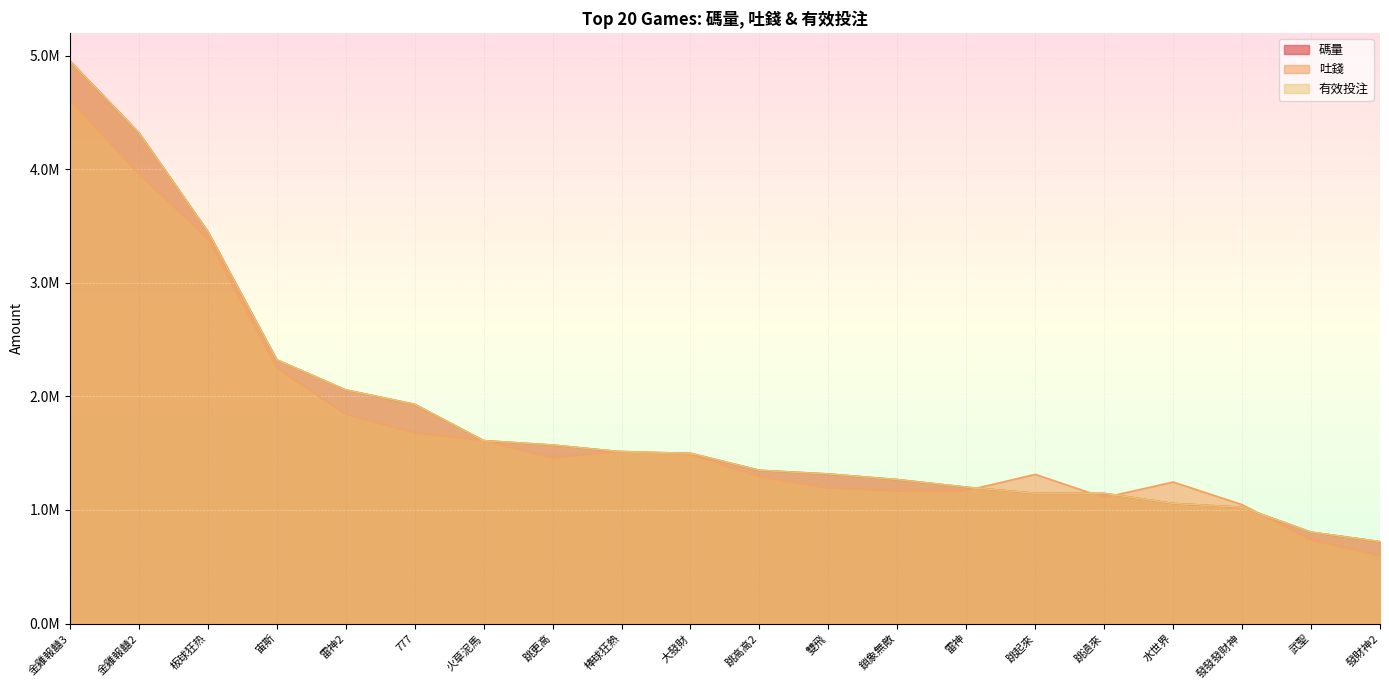

Reading left to right, transcribe all the data shown in this chart.

碼量: 金雞報囍3=4955253.5	金雞報囍2=4323402.0	板球狂热=3452904.8	宙斯=2322769.3	雷神2=2057898.6	777=1931113.9	火草泥馬=1611163.3	跳更高=1572242.8	棒球狂熱=1512421.8	大發財=1499729.2	跳高高2=1349644.5	雙飛=1317162.5	鎖象無敵=1267798.5	雷神=1201072.4	跳起來=1146912.6	跳過來=1146320.3	水世界=1057228.4	發發發財神=1023736.5	武聖=804860.9	發財神2=721358.1
吐錢: 金雞報囍3=4610511.1	金雞報囍2=3959071.4	板球狂热=3390732.1	宙斯=2251416.9	雷神2=1842695.4	777=1678482.3	火草泥馬=1612394.6	跳更高=1456306.3	棒球狂熱=1517727.2	大發財=1487757.8	跳高高2=1291742.3	雙飛=1192487.2	鎖象無敵=1168087.1	雷神=1170924.9	跳起來=1313770.0	跳過來=1109825.6	水世界=1246247.5	發發發財神=1047204.7	武聖=734218.9	發財神2=595892.7
有效投注: 金雞報囍3=4955253.5	金雞報囍2=4323402.0	板球狂热=3452904.8	宙斯=2322769.3	雷神2=2057898.6	777=1931113.9	火草泥馬=1611163.3	跳更高=1572242.8	棒球狂熱=1512421.8	大發財=1499729.2	跳高高2=1349644.5	雙飛=1317162.5	鎖象無敵=1267798.5	雷神=1201072.4	跳起來=1146912.6	跳過來=1146320.3	水世界=1057228.4	發發發財神=1023736.5	武聖=804860.9	發財神2=721358.1